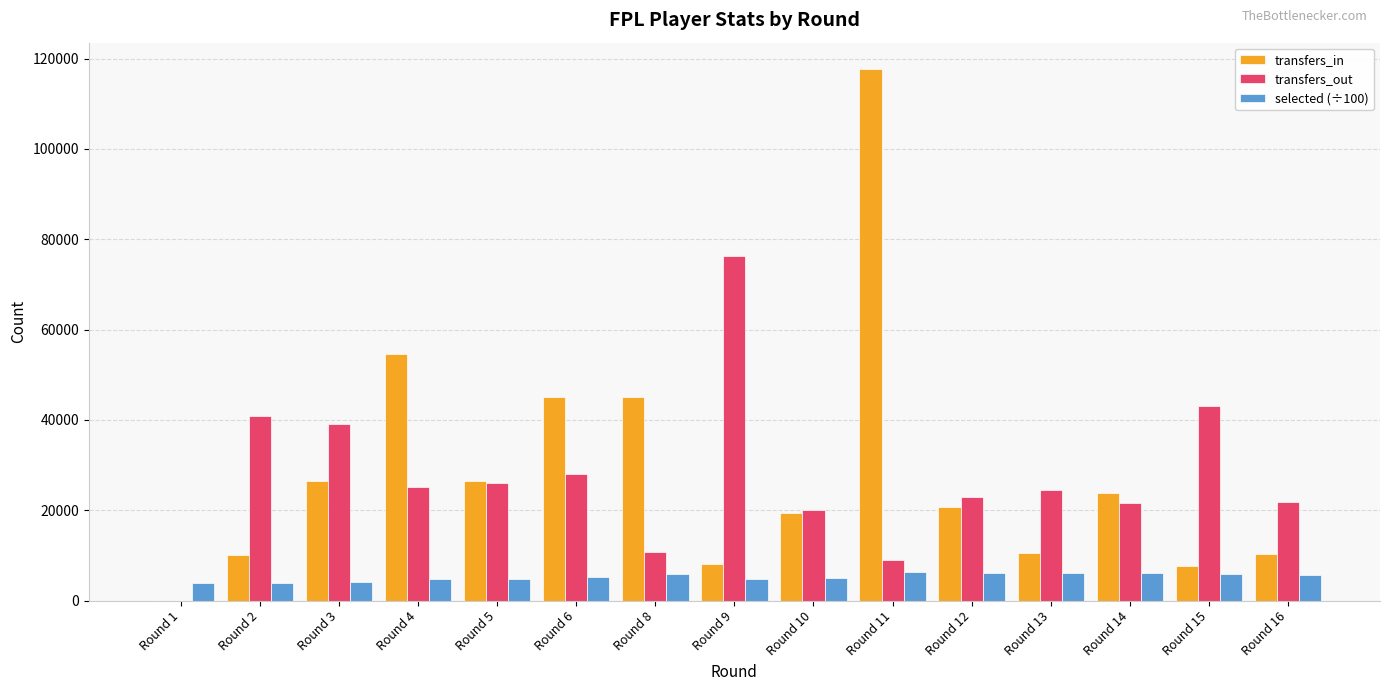

What is the sum of all transfers_in values?

425673.0